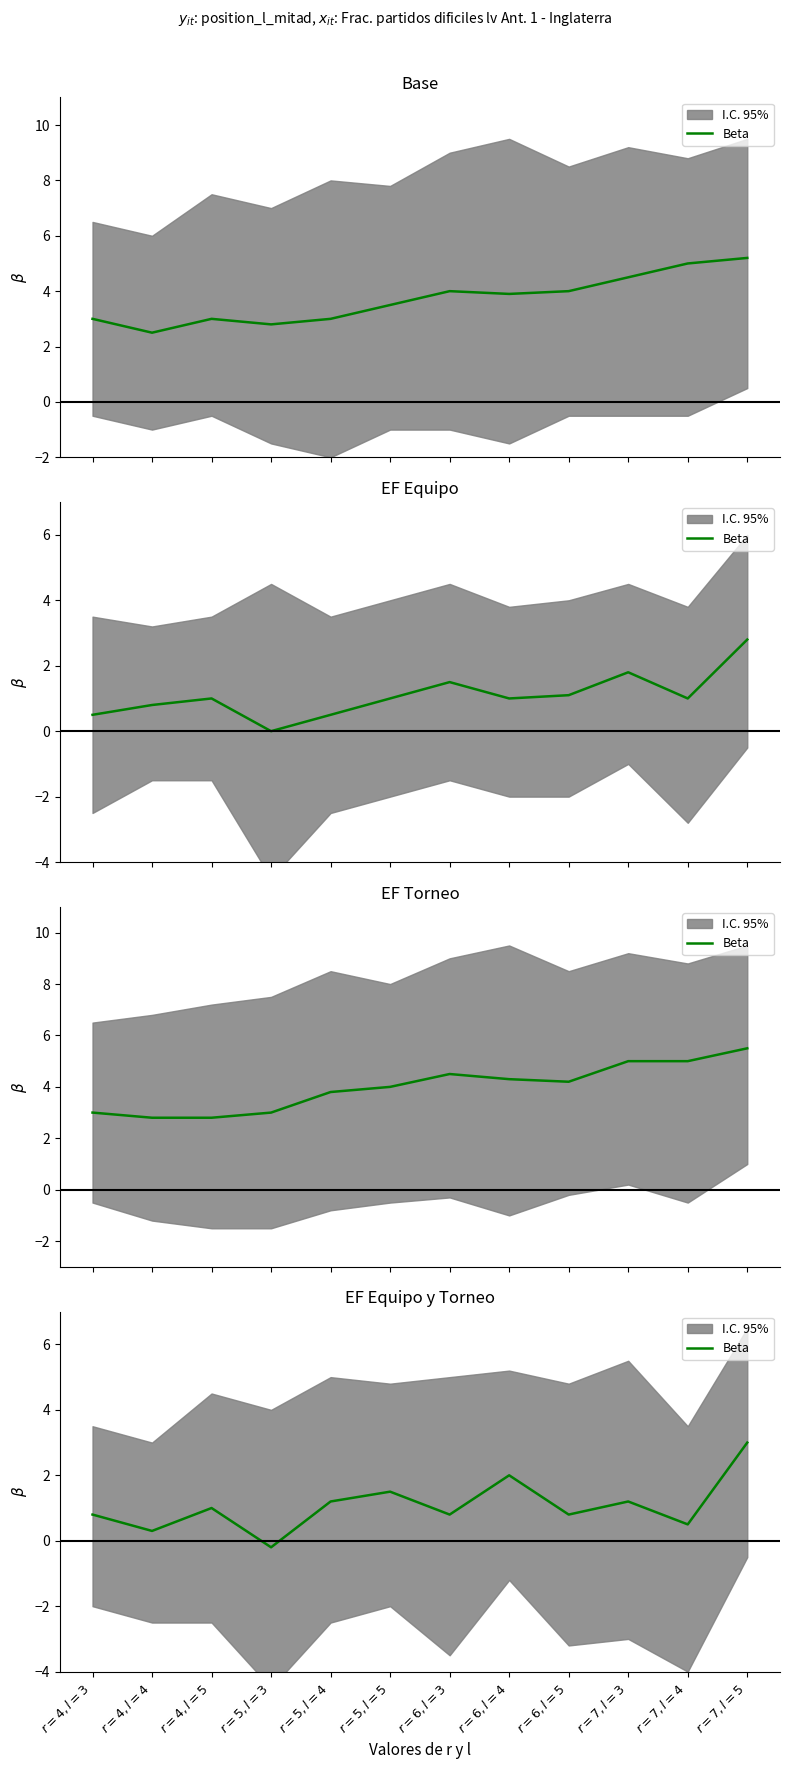

What is the approximate value at $r=6, l=3$?

0.8